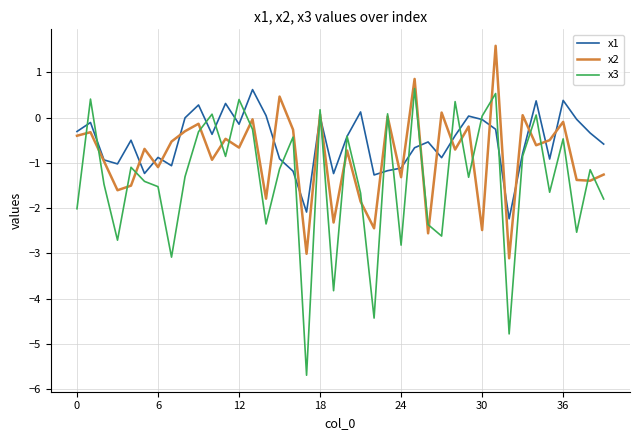

List the series in order of their overall mean, lowest first.

x3, x2, x1